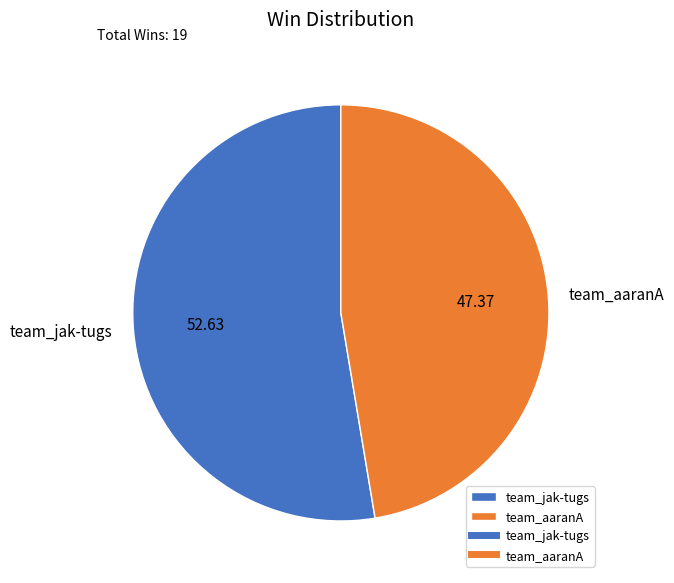

Rank the categories by value from lowest to highest.

team_aaranA, team_jak-tugs